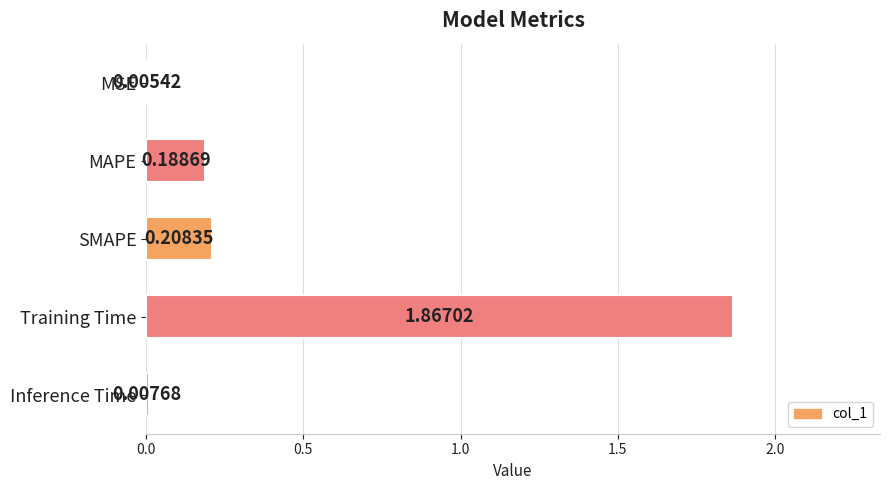

Are the bars horizontal?

Yes